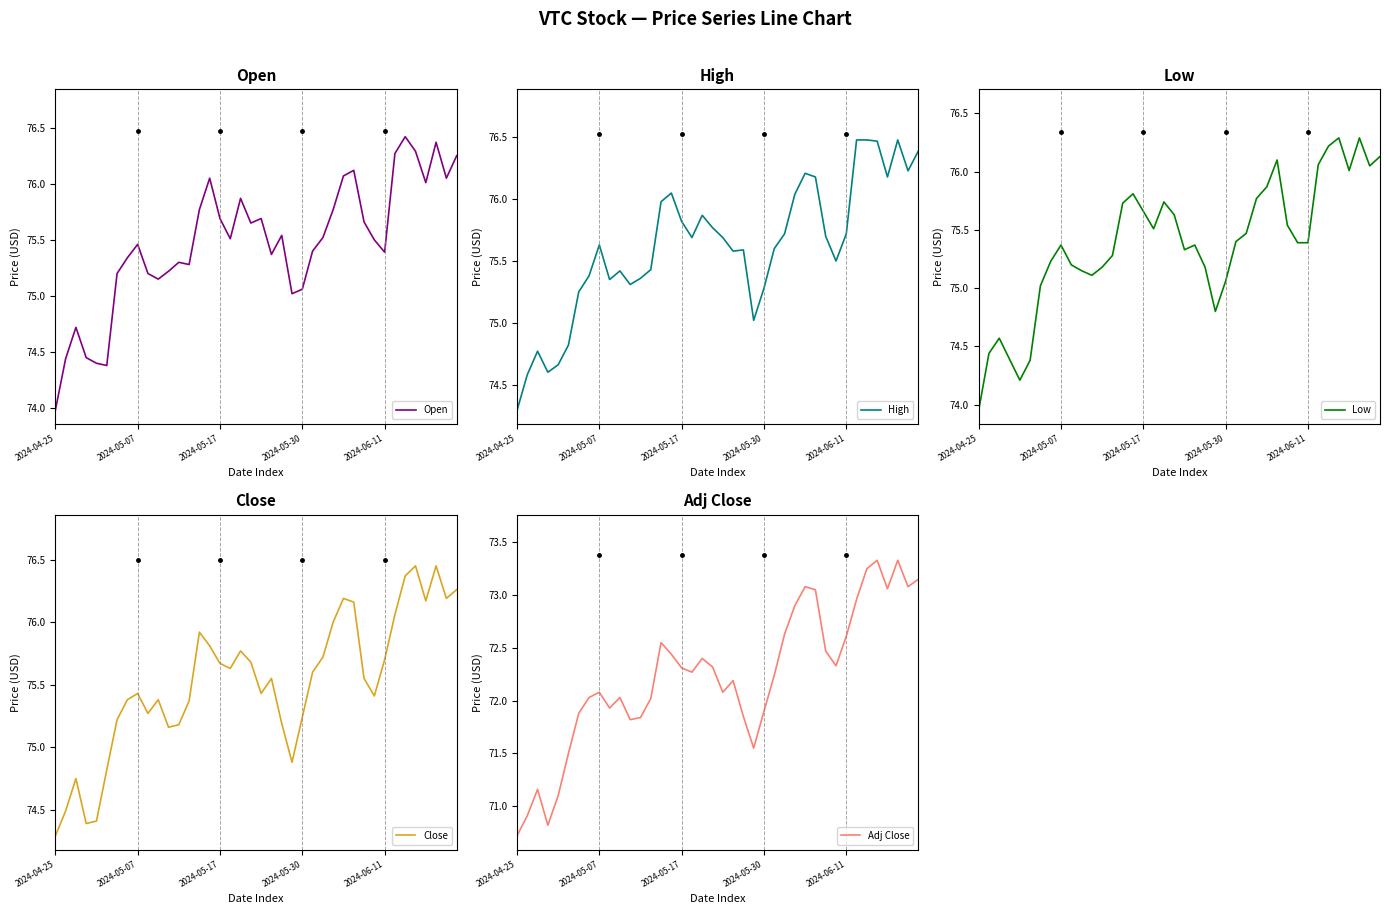

Is it true that Adj Close equals 72.4 at 18?

True